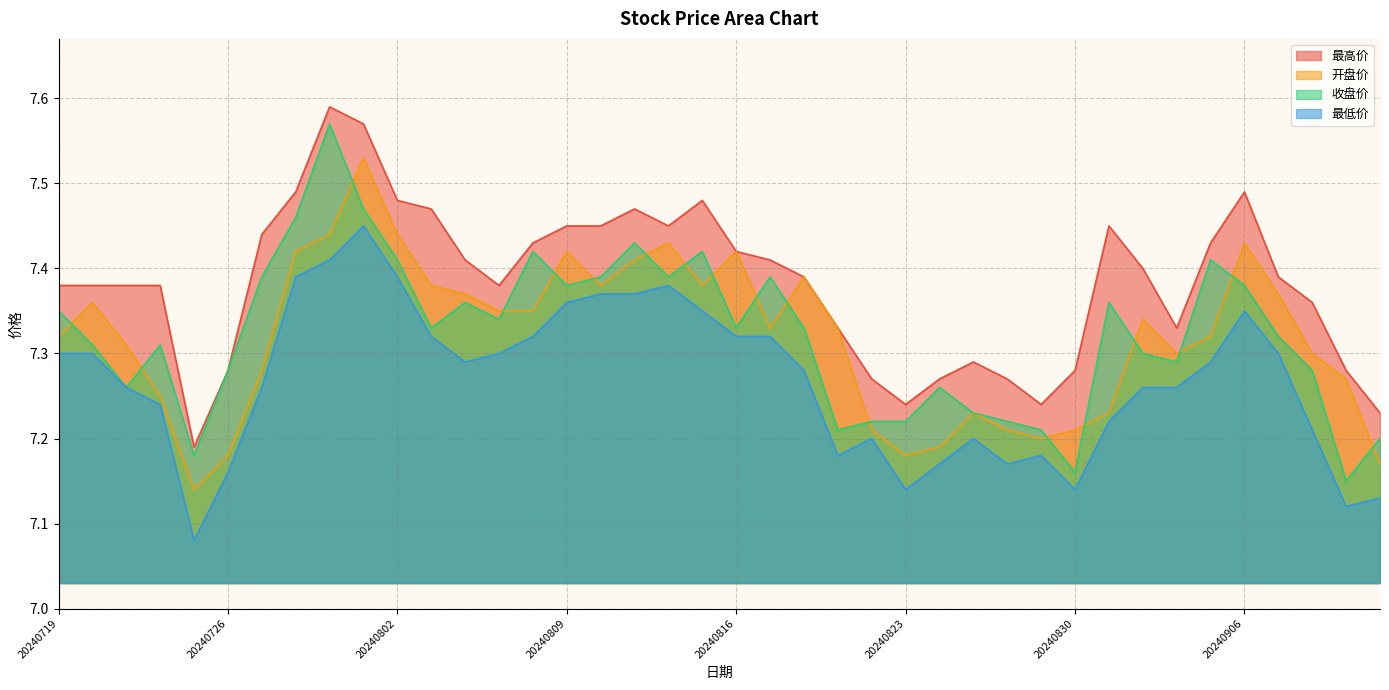

What is the maximum value shown in the chart?

7.6